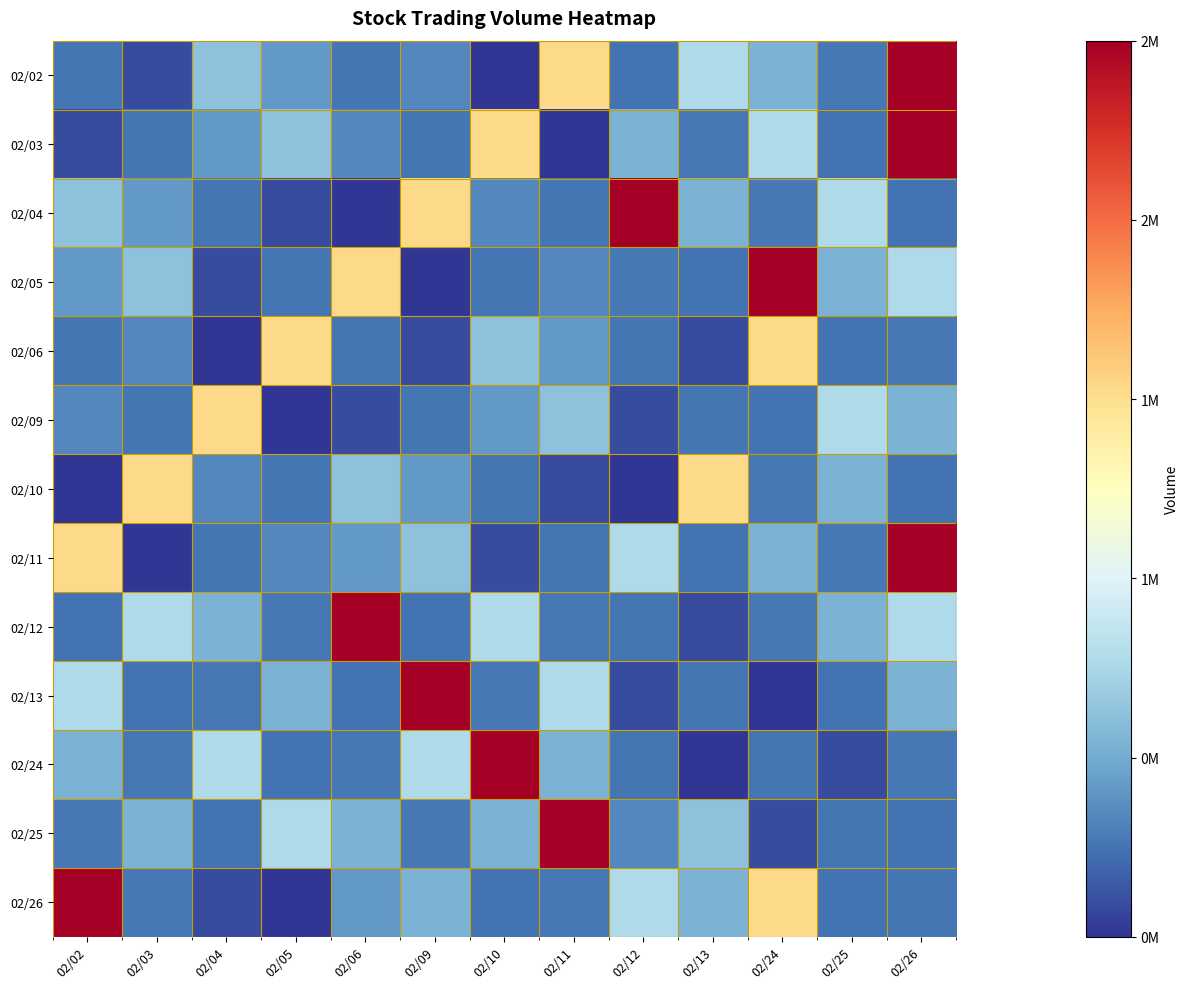

Reading right to left, extract all data points from this chart.

02/02: 02/26=2958115	02/25=682137	02/24=963200	02/13=1192199	02/12=667200	02/11=1971297	02/10=411800	02/09=759760	02/06=671500	02/05=839041	02/04=1040558	02/03=503572	02/02=675824
02/03: 02/26=2958115	02/25=667200	02/24=1192199	02/13=682137	02/12=963200	02/11=411800	02/10=1971297	02/09=671500	02/06=759760	02/05=1040558	02/04=839041	02/03=675824	02/02=503572
02/04: 02/26=667200	02/25=1192199	02/24=682137	02/13=963200	02/12=2958115	02/11=671500	02/10=759760	02/09=1971297	02/06=411800	02/05=503572	02/04=675824	02/03=839041	02/02=1040558
02/05: 02/26=1192199	02/25=963200	02/24=2958115	02/13=667200	02/12=682137	02/11=759760	02/10=671500	02/09=411800	02/06=1971297	02/05=675824	02/04=503572	02/03=1040558	02/02=839041
02/06: 02/26=682137	02/25=667200	02/24=1971297	02/13=503572	02/12=675824	02/11=839041	02/10=1040558	02/09=503572	02/06=675824	02/05=1971297	02/04=411800	02/03=759760	02/02=671500
02/09: 02/26=963200	02/25=1192199	02/24=667200	02/13=675824	02/12=503572	02/11=1040558	02/10=839041	02/09=675824	02/06=503572	02/05=411800	02/04=1971297	02/03=671500	02/02=759760
02/10: 02/26=667200	02/25=963200	02/24=682137	02/13=1971297	02/12=411800	02/11=503572	02/10=675824	02/09=839041	02/06=1040558	02/05=671500	02/04=759760	02/03=1971297	02/02=411800
02/11: 02/26=2958115	02/25=682137	02/24=963200	02/13=667200	02/12=1192199	02/11=675824	02/10=503572	02/09=1040558	02/06=839041	02/05=759760	02/04=671500	02/03=411800	02/02=1971297
02/12: 02/26=1192199	02/25=963200	02/24=682137	02/13=503572	02/12=675824	02/11=682137	02/10=1192199	02/09=667200	02/06=2958115	02/05=682137	02/04=963200	02/03=1192199	02/02=667200
02/13: 02/26=963200	02/25=667200	02/24=411800	02/13=675824	02/12=503572	02/11=1192199	02/10=682137	02/09=2958115	02/06=667200	02/05=963200	02/04=682137	02/03=667200	02/02=1192199
02/24: 02/26=682137	02/25=503572	02/24=675824	02/13=411800	02/12=671500	02/11=963200	02/10=2958115	02/09=1192199	02/06=682137	02/05=667200	02/04=1192199	02/03=682137	02/02=963200
02/25: 02/26=667200	02/25=675824	02/24=503572	02/13=1040558	02/12=759760	02/11=2958115	02/10=963200	02/09=682137	02/06=963200	02/05=1192199	02/04=667200	02/03=963200	02/02=682137
02/26: 02/26=675824	02/25=667200	02/24=1971297	02/13=963200	02/12=1192199	02/11=682137	02/10=667200	02/09=963200	02/06=839041	02/05=411800	02/04=503572	02/03=682137	02/02=2958115